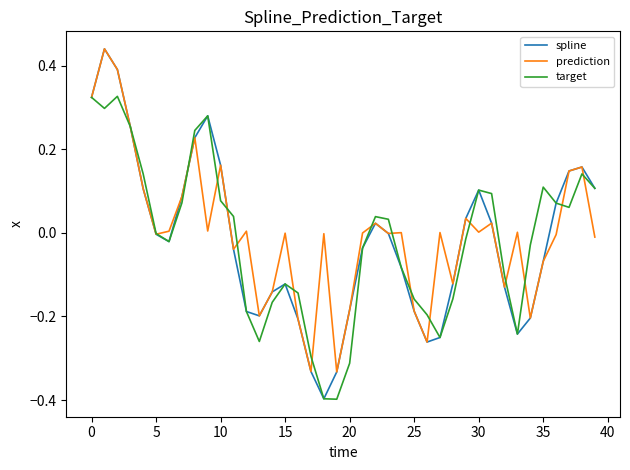

What is the minimum value for spline?

-0.4